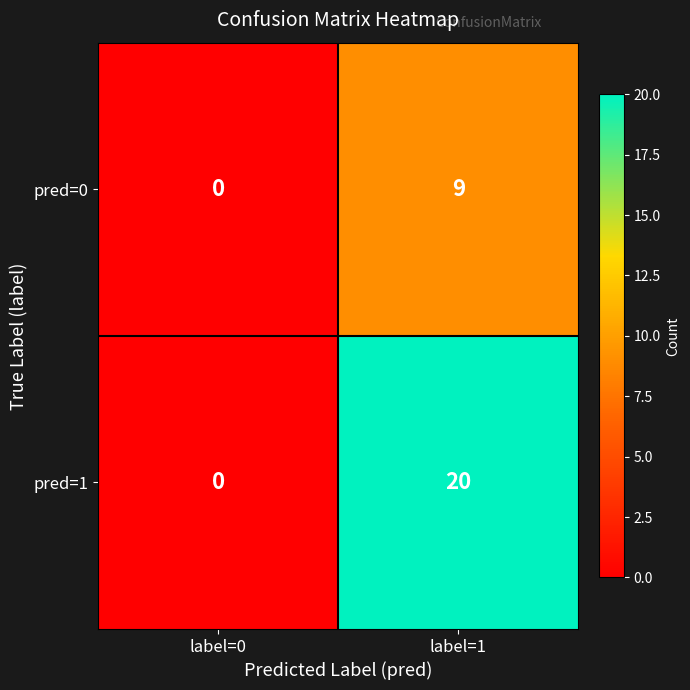

What is the sum of the pred=0 values at label=0 and label=1?

9